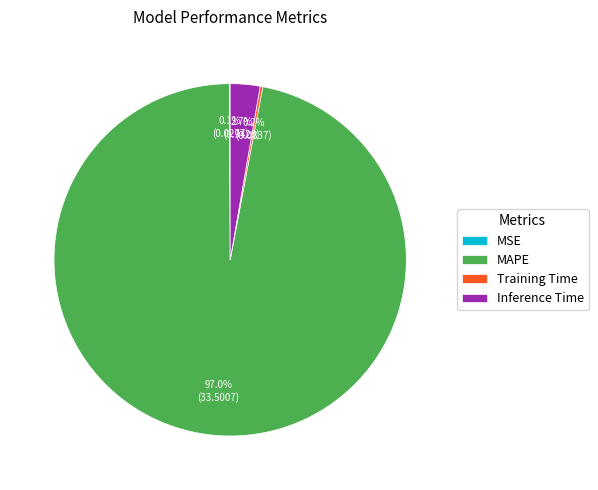

What percentage is NOT represented by Inference Time?

97.3%